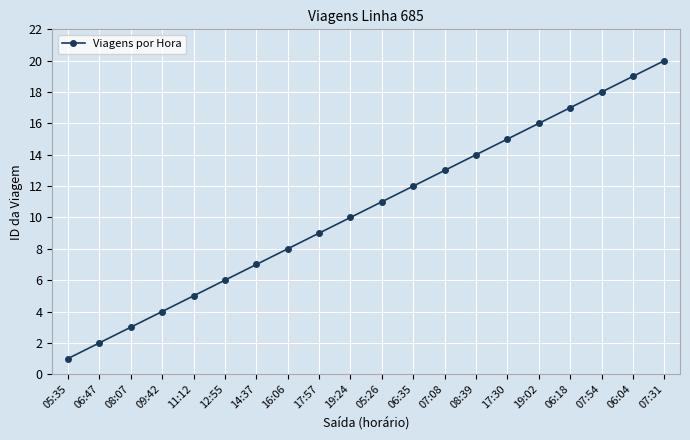

What is the sum of all values?

210